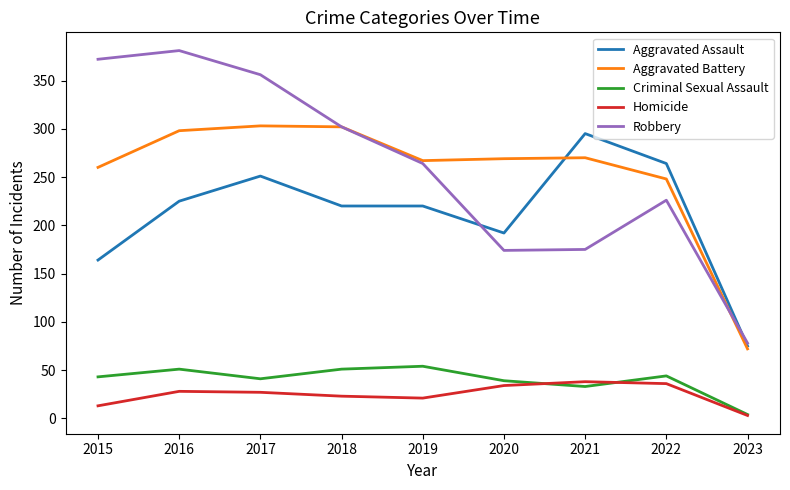

List the series in order of their peak value, highest first.

Robbery, Aggravated Battery, Aggravated Assault, Criminal Sexual Assault, Homicide